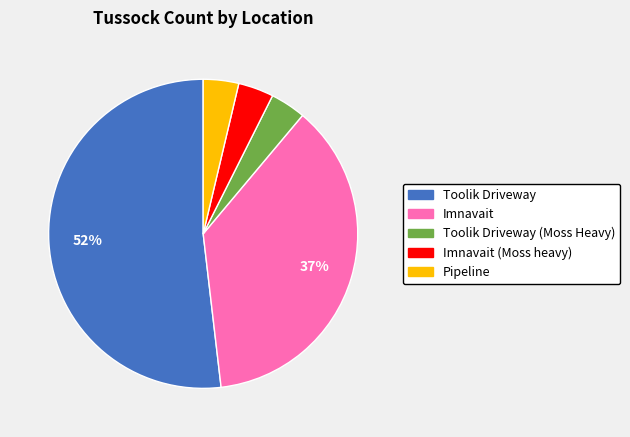

Approximately how many times larger is the value at Toolik Driveway (Moss Heavy) compared to Toolik Driveway?

0.1